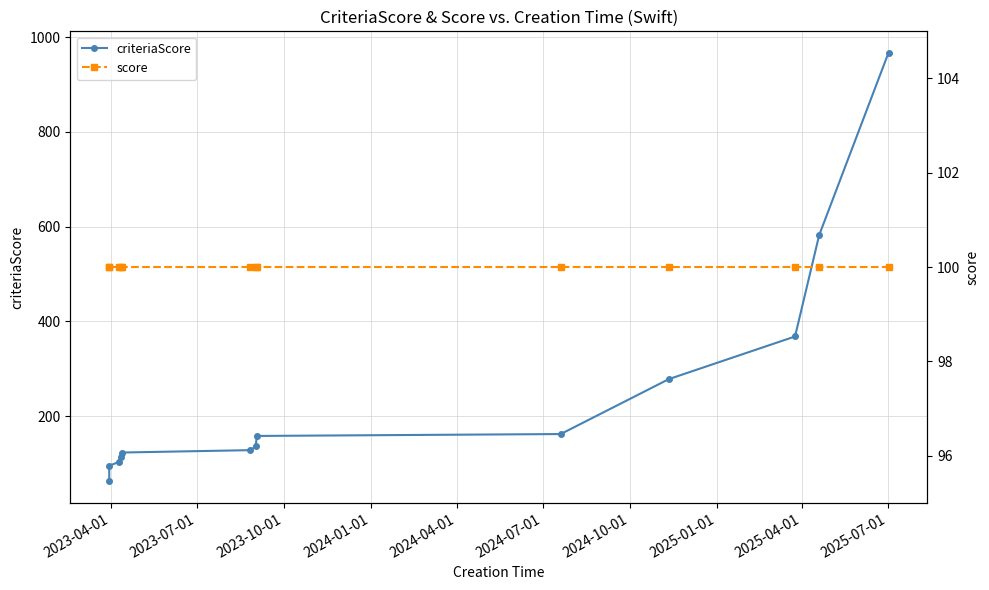

Which series has the largest total across all categories?

criteriaScore